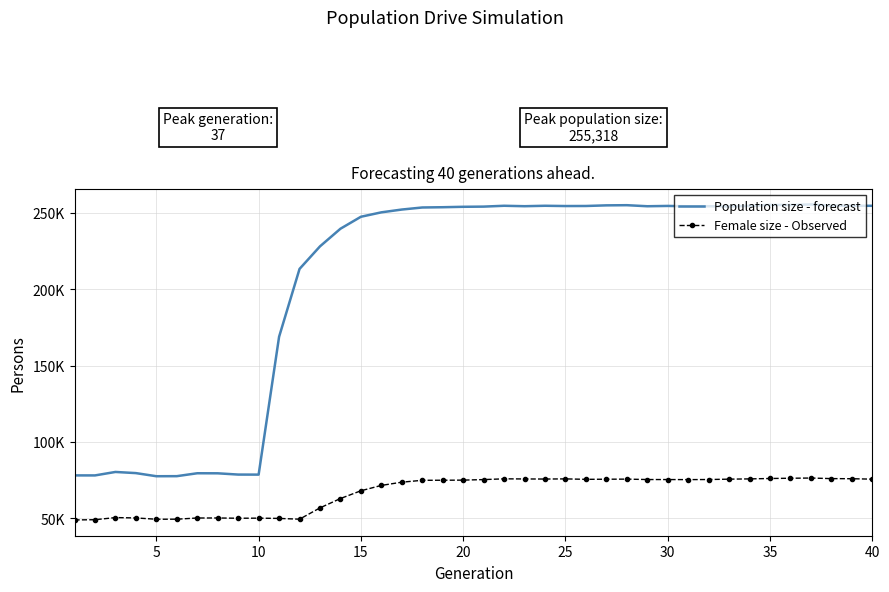

What are all the series names shown in the legend?

Population size - forecast, Female size - Observed